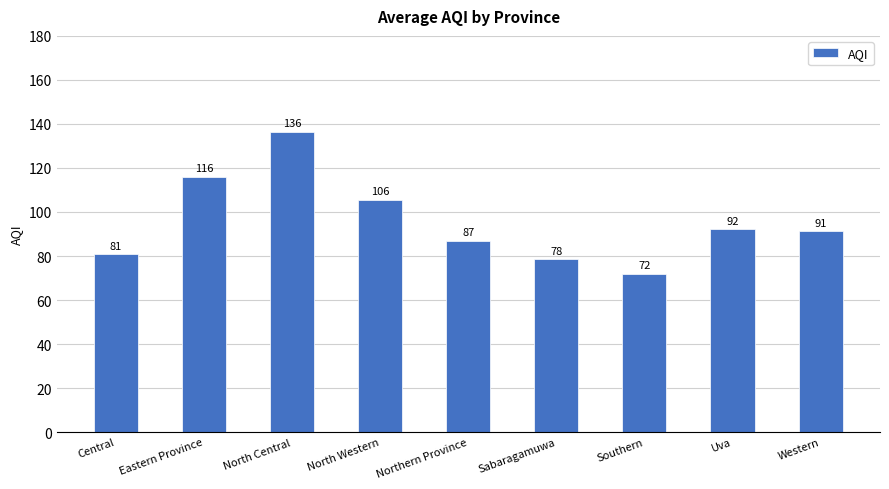

What is the change in value from Central to Eastern Province?

+35.2